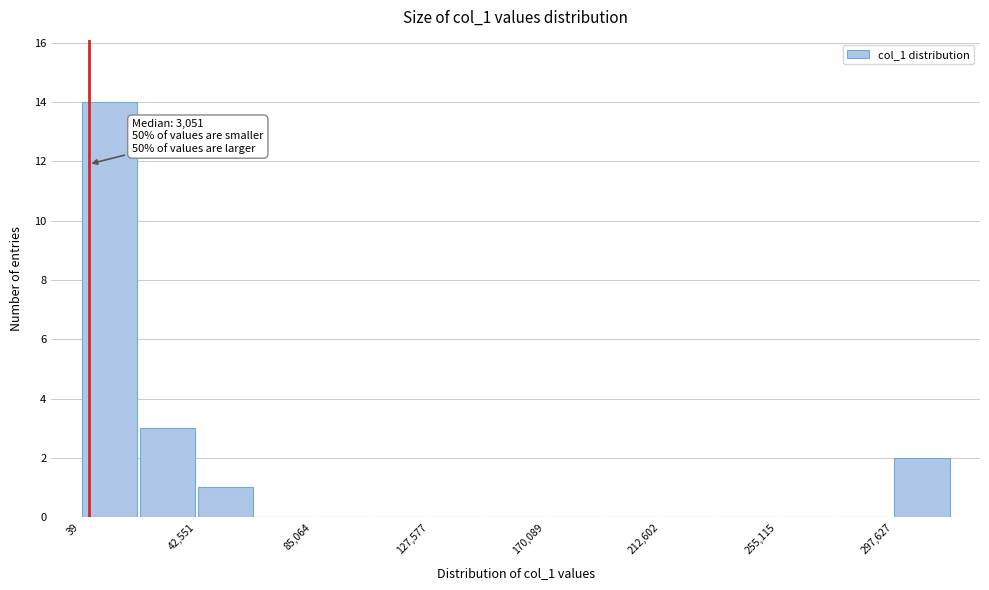

Over which range of the x-axis is the bar tallest?

0 to 20000